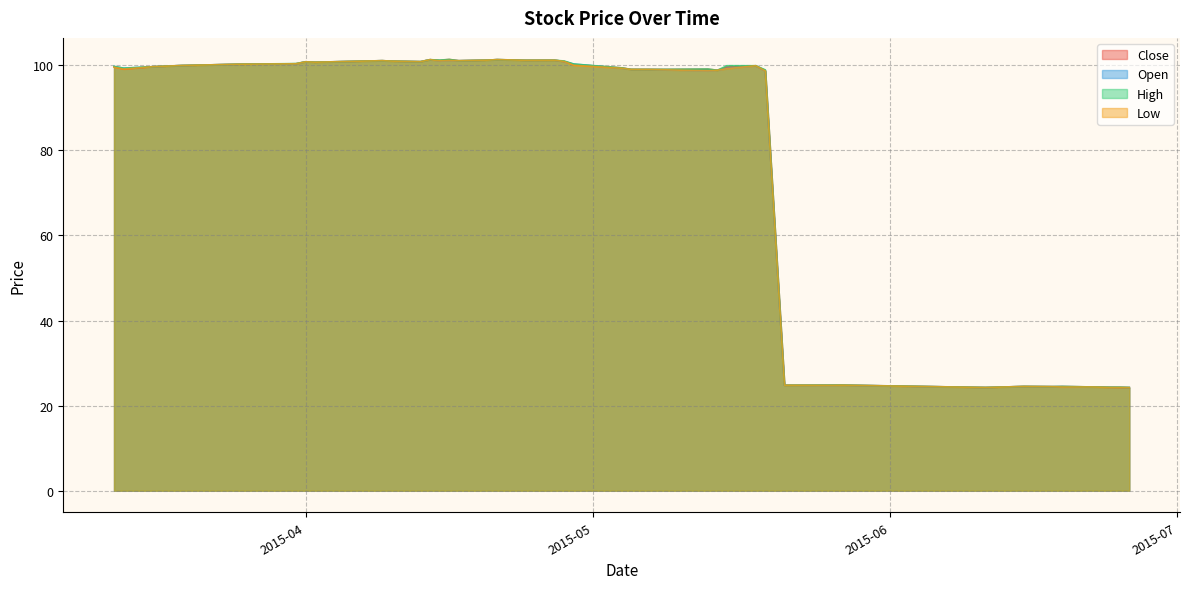

What position from the right is 2015-06-19?

5